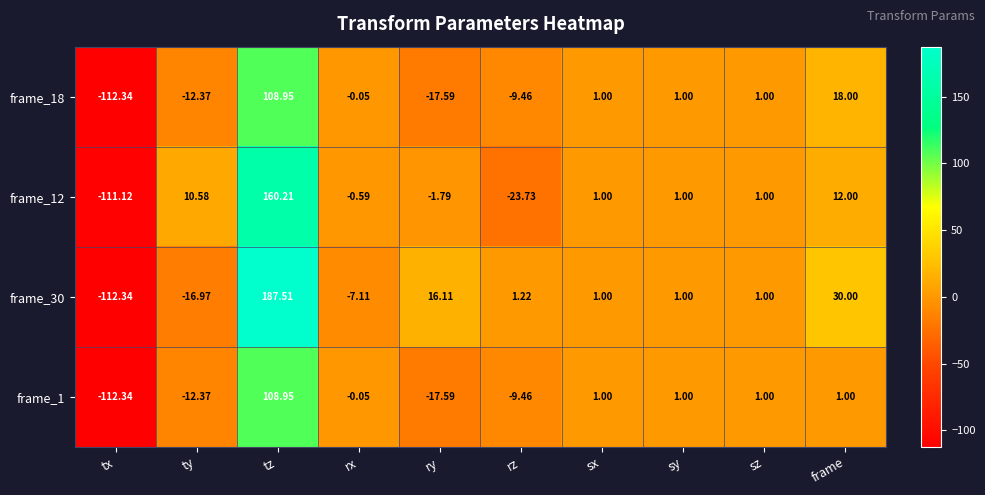

How many positive values does the frame_1 series have?

5